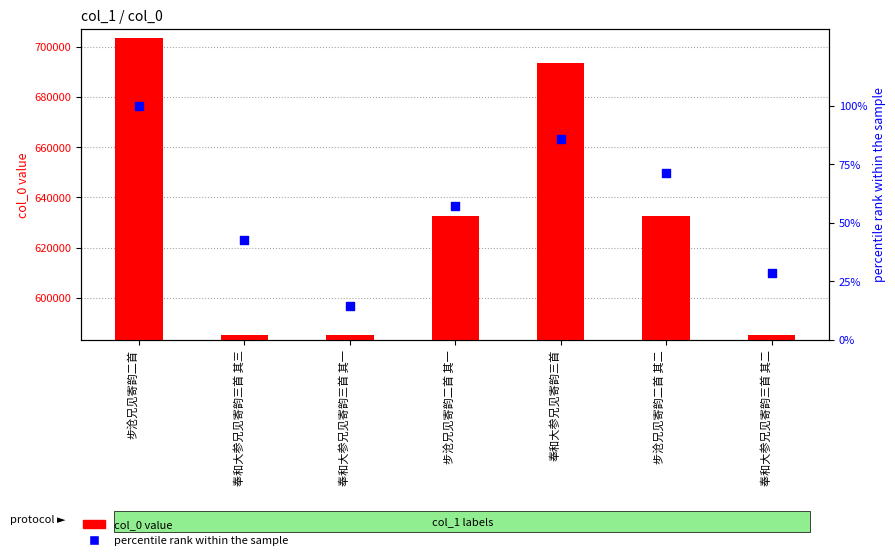

Which series contains the highest Y value?

col_0 value